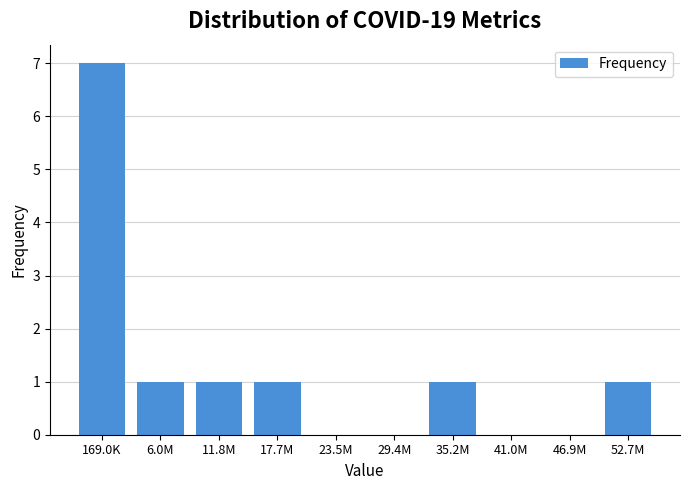

Reading left to right, transcribe all the data shown in this chart.

169.0K=7	6.0M=1	11.8M=1	17.7M=1	23.5M=0	29.4M=0	35.2M=1	41.0M=0	46.9M=0	52.7M=1